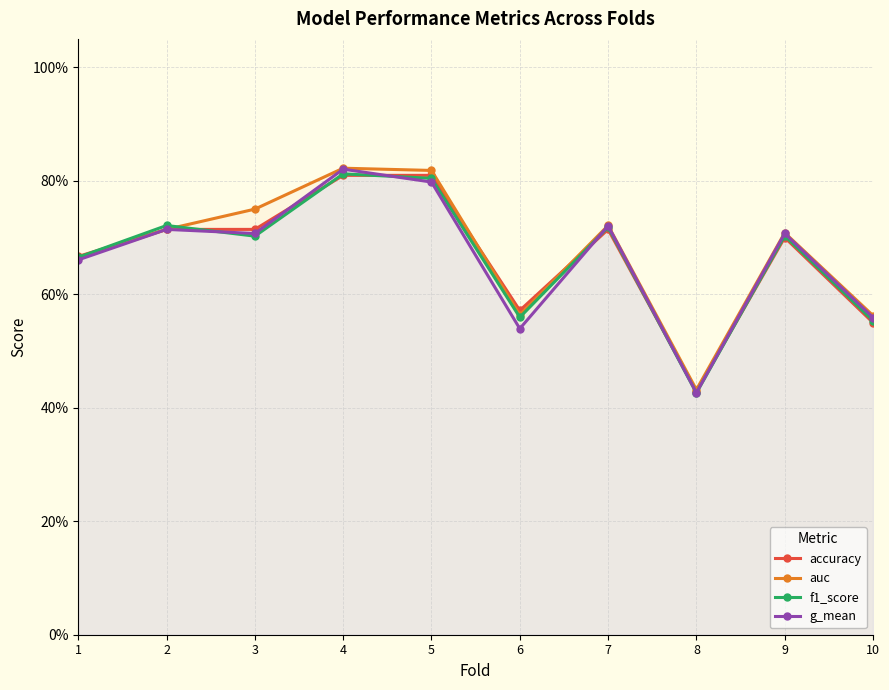

Reading left to right, extract all data points from this chart.

accuracy: 0.7	0.7	0.7	0.8	0.8	0.6	0.7	0.4	0.7	0.6
auc: 0.7	0.7	0.8	0.8	0.8	0.6	0.7	0.4	0.7	0.6
f1_score: 0.7	0.7	0.7	0.8	0.8	0.6	0.7	0.4	0.7	0.6
g_mean: 0.7	0.7	0.7	0.8	0.8	0.5	0.7	0.4	0.7	0.6